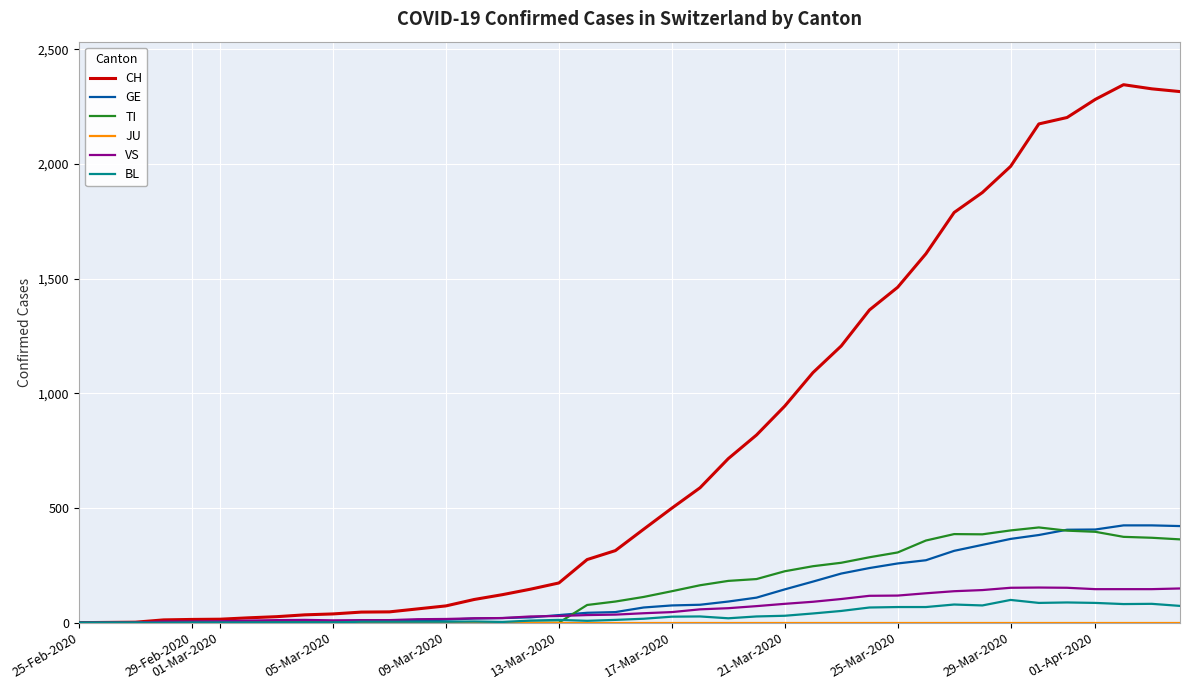

What is the maximum value shown in the chart?

2345